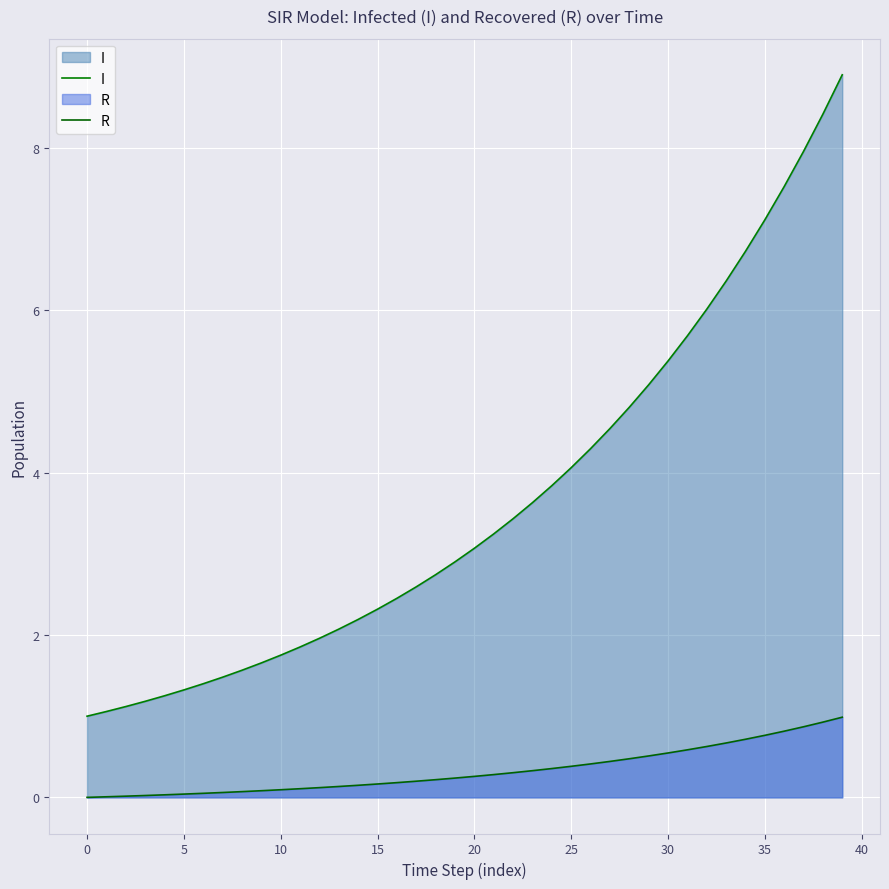

What is the value of the I point at the 40th from the left?

8.9